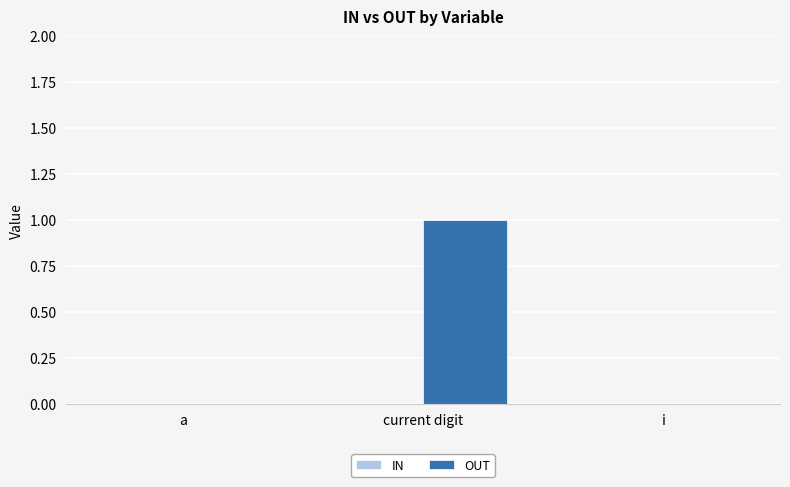

Count the number of categories in the chart.

3